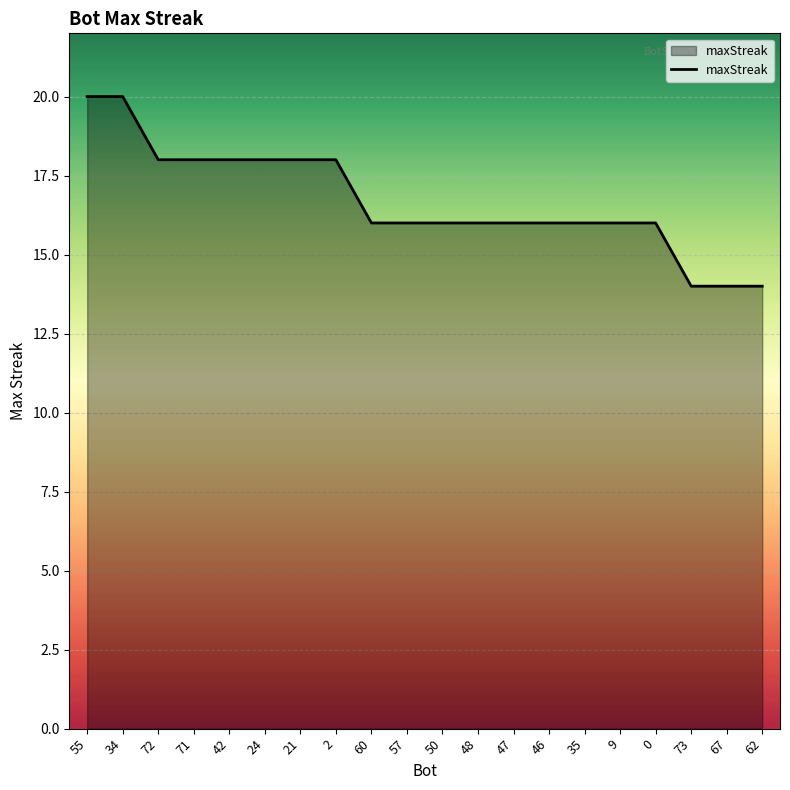

What is the greatest value displayed?

20